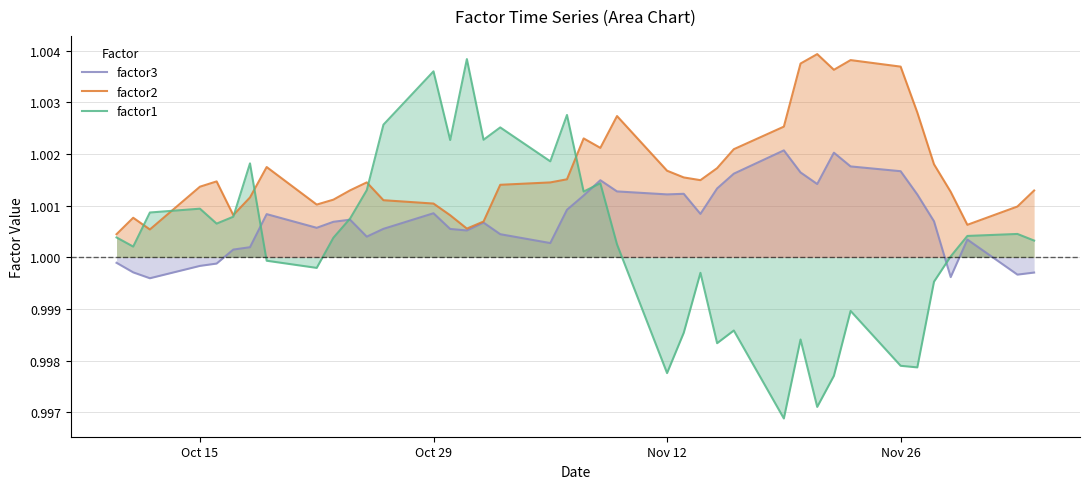

What are all the series names shown in the legend?

factor3, factor2, factor1